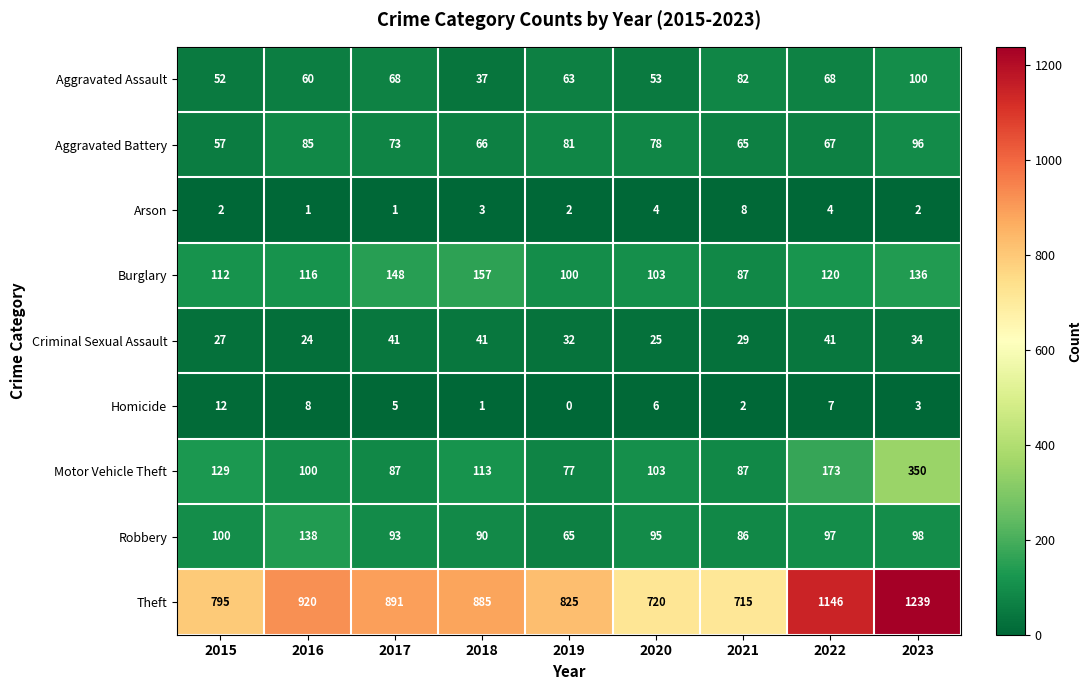

How many categories are shown in the chart?

9